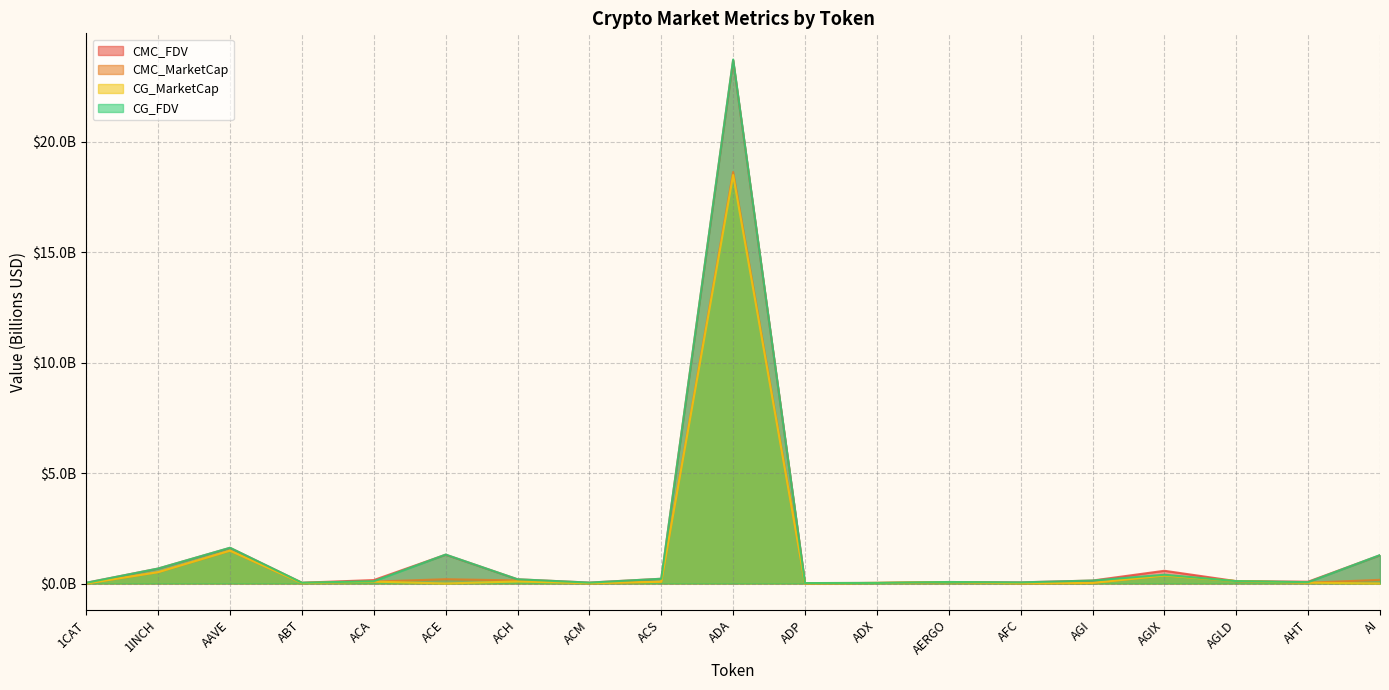

What is the total value across all series at ACA?

0.4